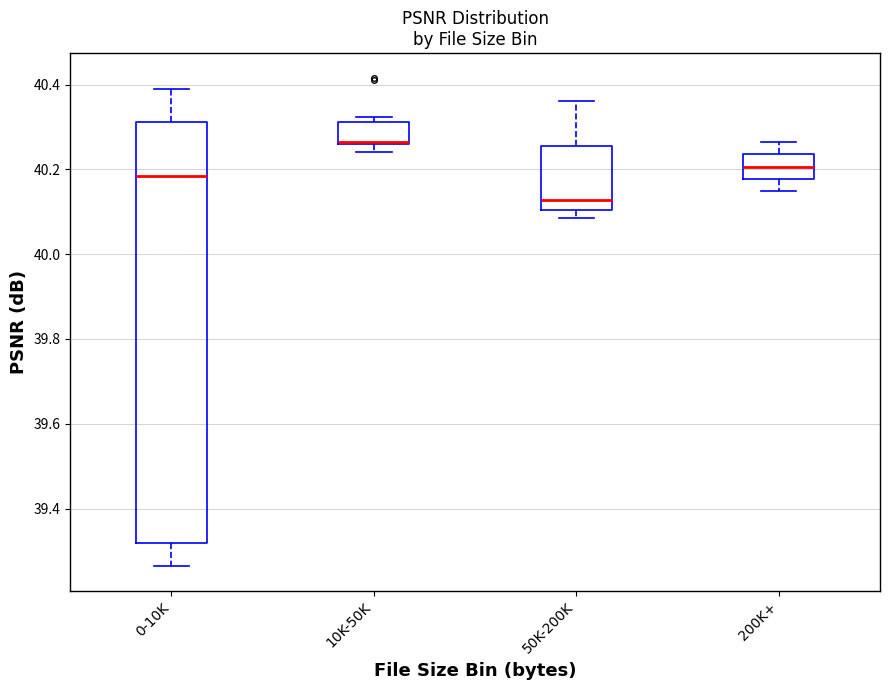

Reading left to right, transcribe this box plot: for each box, give where its median line is, the range the box spans, and where its two whiskers end, as read against the y-axis. The values are not printed on the chart, so give them approximately, as read against the axis.

0-10K: median 40.18, box 39.32 to 40.32, whiskers 39.26 to 40.38
10K-50K: median 40.26 (just above the box's lower edge), box 40.26 to 40.32, whiskers 40.24 to 40.32 (just above the box's upper edge)
50K-200K: median 40.12, box 40.10 to 40.26, whiskers 40.08 to 40.36
200K+: median 40.20, box 40.18 to 40.24, whiskers 40.14 to 40.26